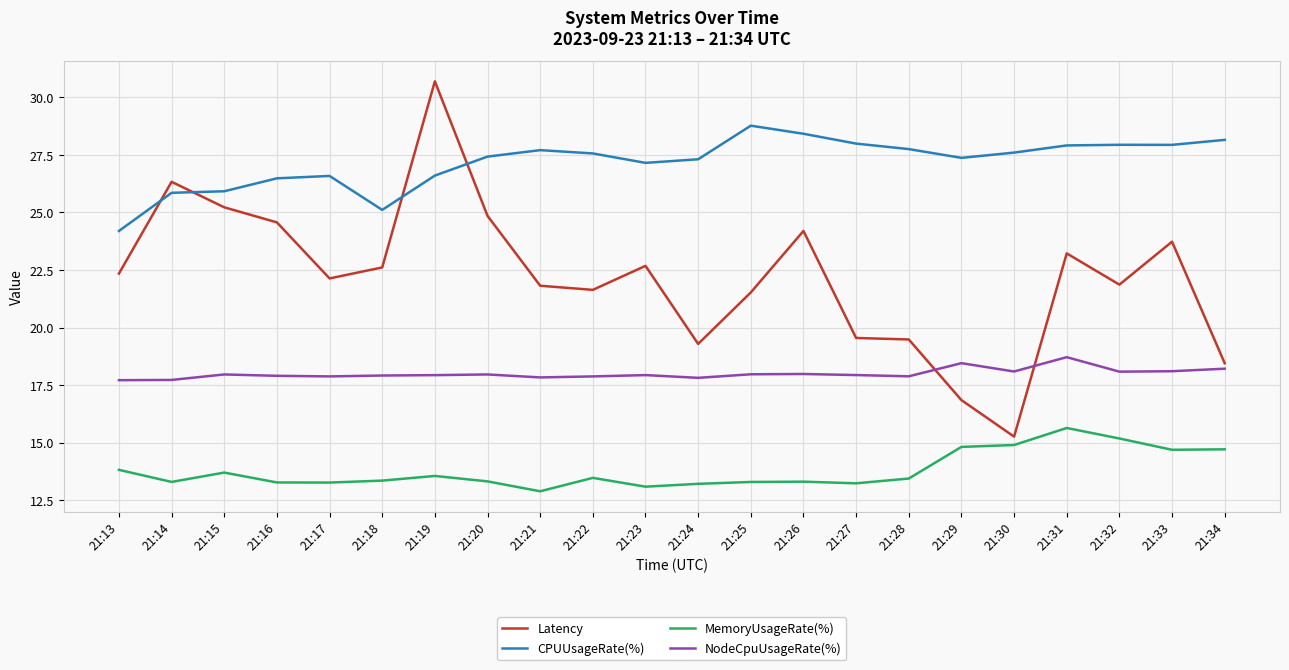

Which series has the widest spread of values?

Latency